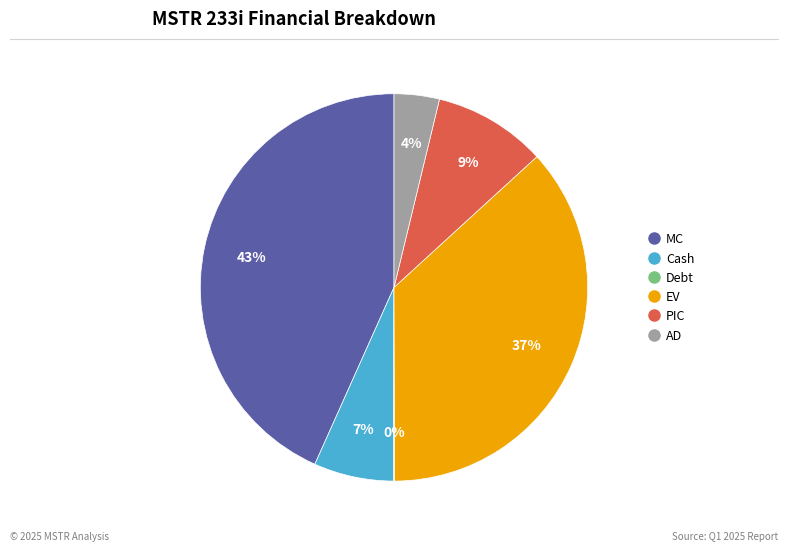

True or false: Cash accounts for 7% of the total.

True